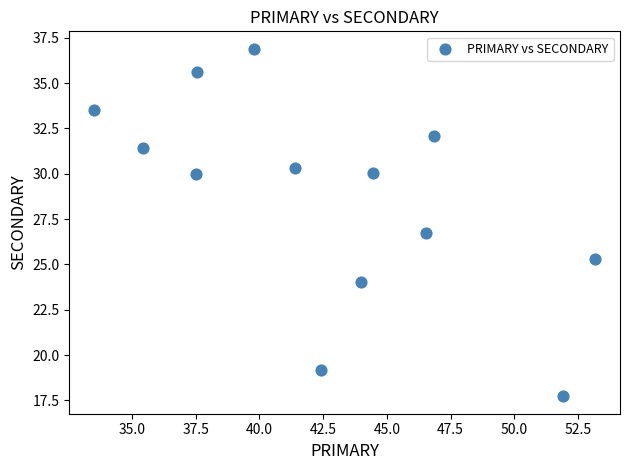

What is the range of Y values (max minus min)?

19.2